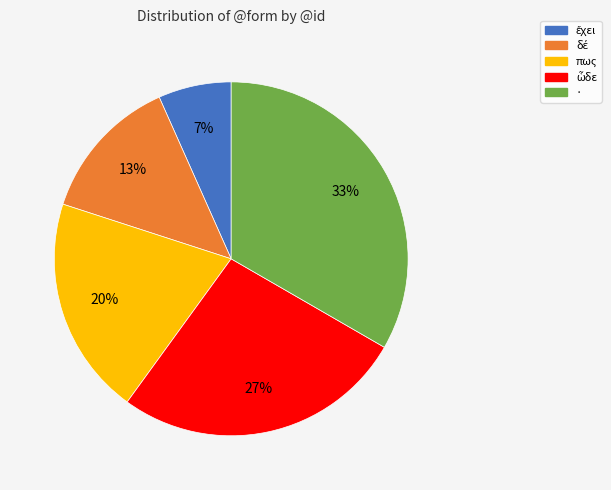

To the nearest percent, what portion does · represent?

33%